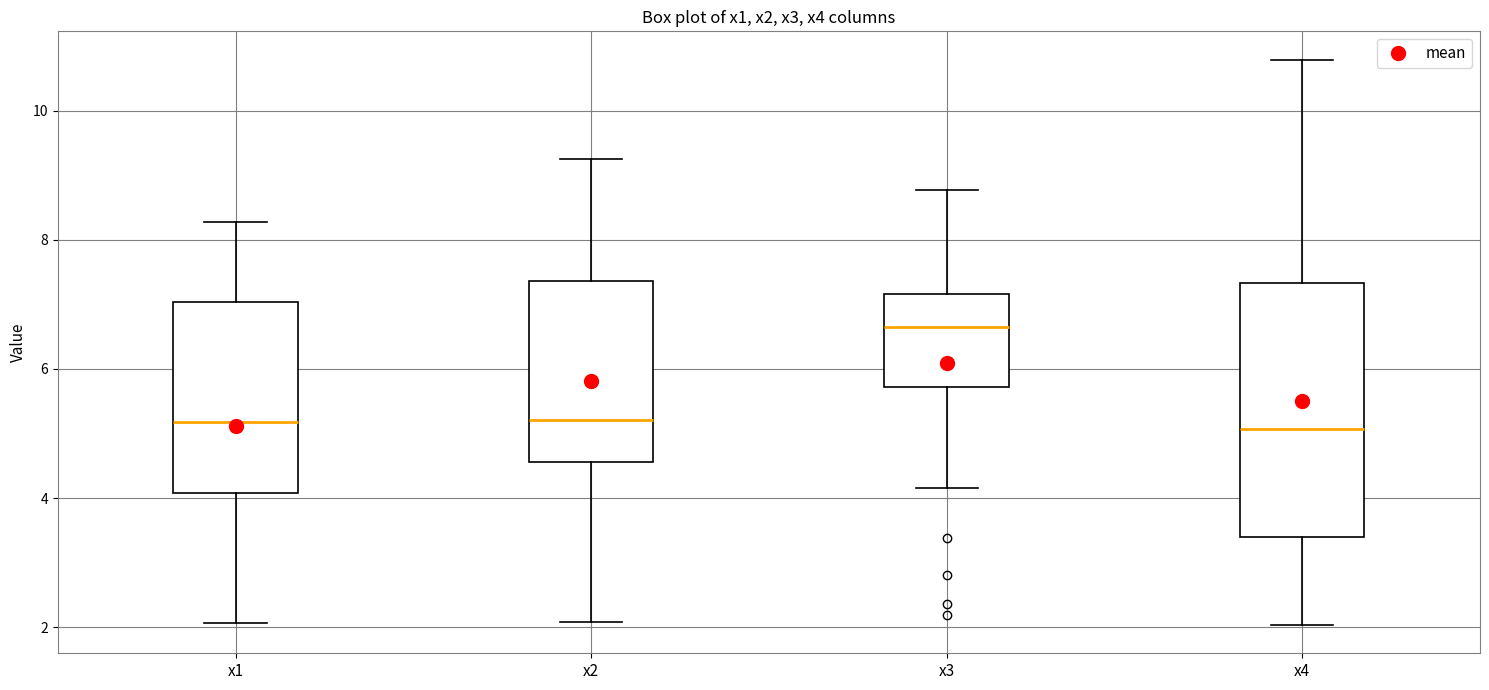

Reading left to right, transcribe this box plot: for each box, give where its median line is, the range the box spans, and where its two whiskers end, as read against the y-axis. The values are not printed on the chart, so give them approximately, as read against the axis.

x1: median 5.2, box 4.0 to 7.0, whiskers 2.0 to 8.2
x2: median 5.2, box 4.6 to 7.4, whiskers 2.0 to 9.2
x3: median 6.6, box 5.8 to 7.2, whiskers 4.2 to 8.8
x4: median 5.0, box 3.4 to 7.4, whiskers 2.0 to 10.8